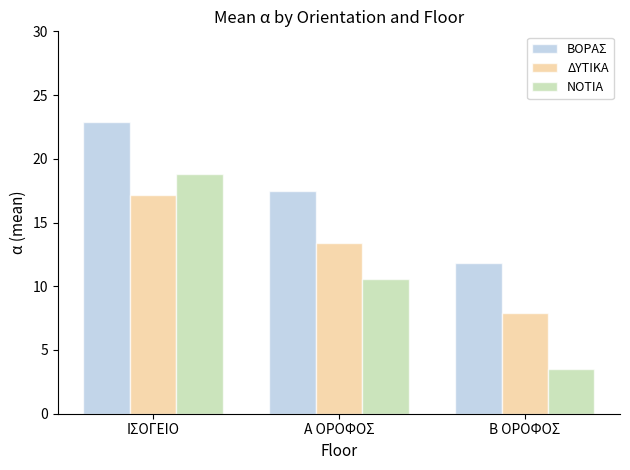

Rank the series at Β ΟΡΟΦΟΣ from highest to lowest value.

ΒΟΡΑΣ, ΔΥΤΙΚΑ, ΝΟΤΙΑ